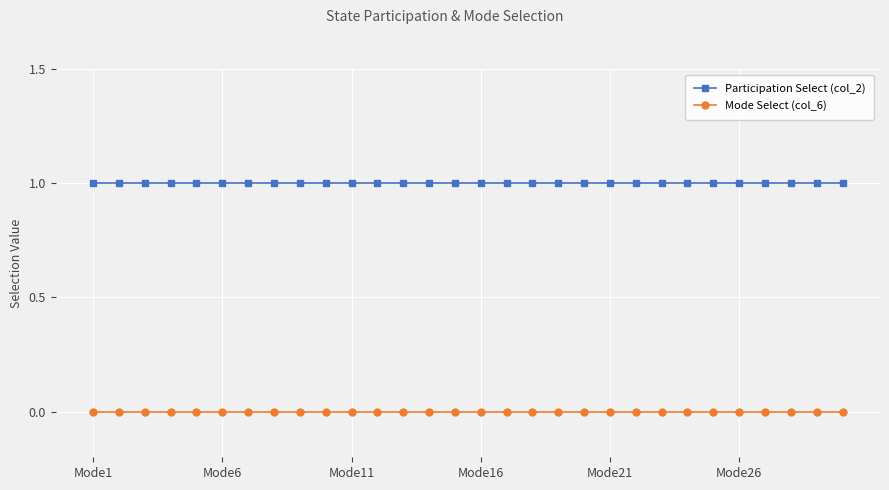

Which series has the largest total across all categories?

Participation Select (col_2)